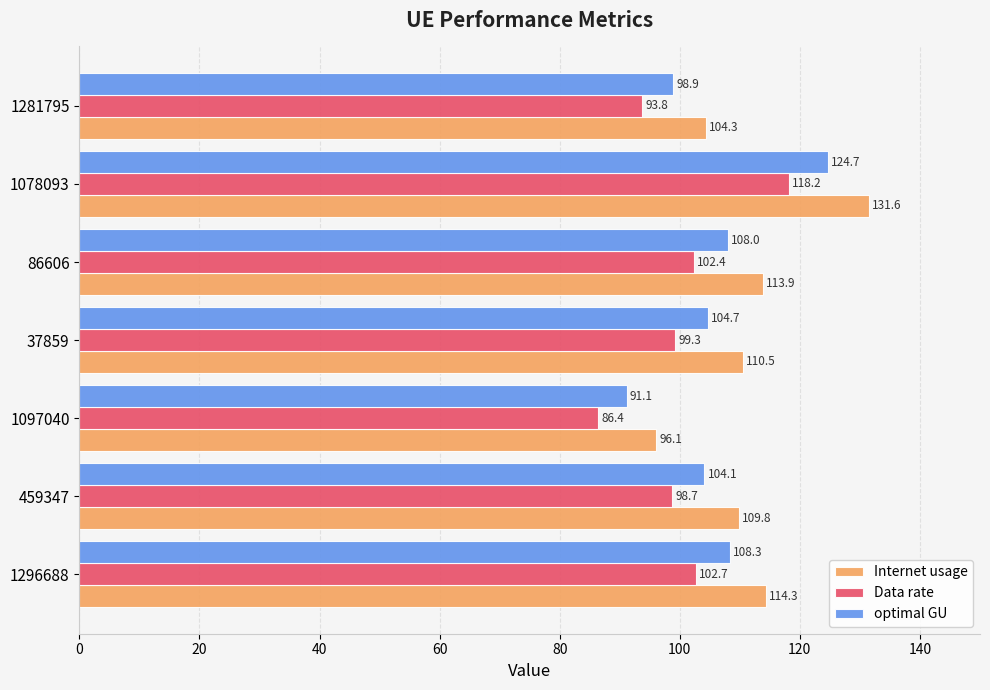

What is the lowest value of the Data rate series?

86.4